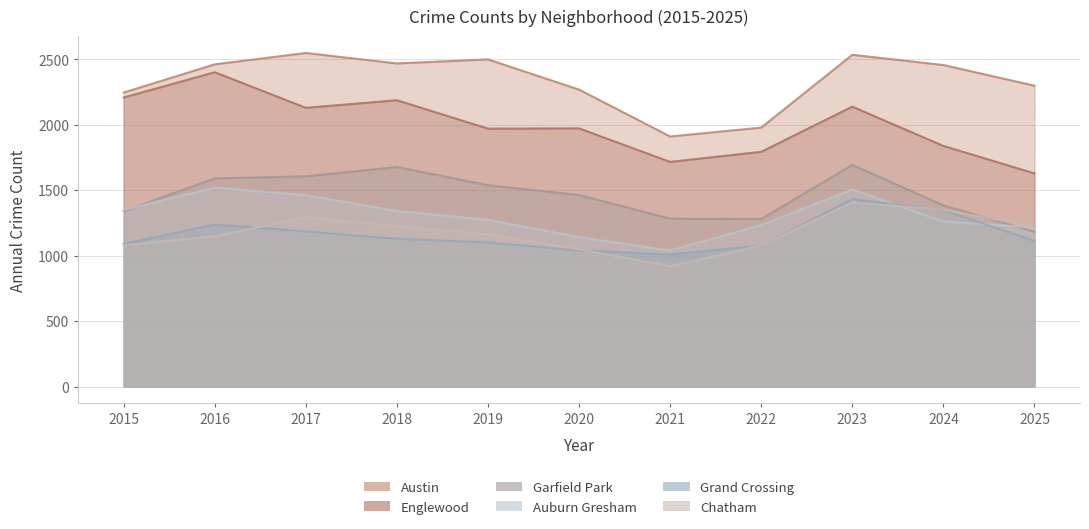

Which series has the widest spread of values?

Englewood